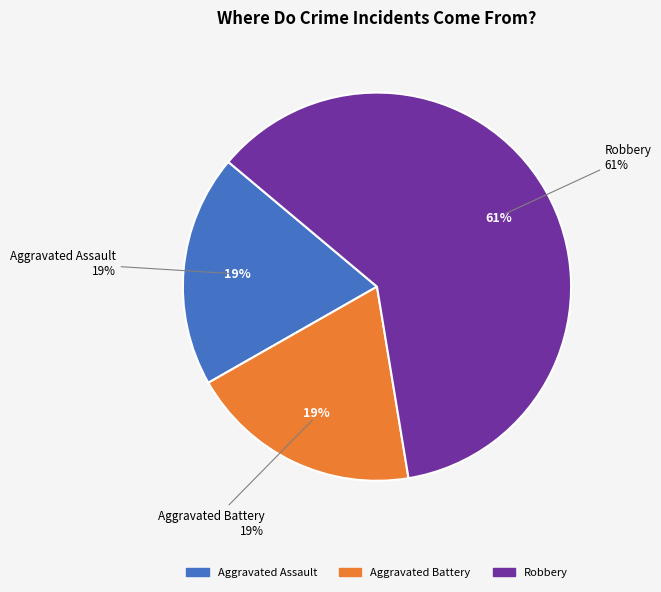

The Homicide slice represents 0% of the pie. True or false?

True